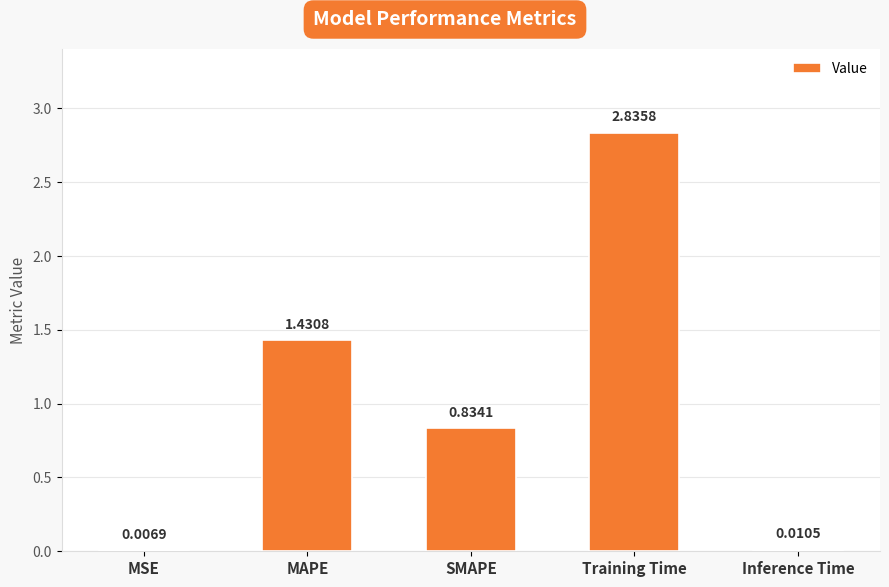

What is the sum of all values?

5.1